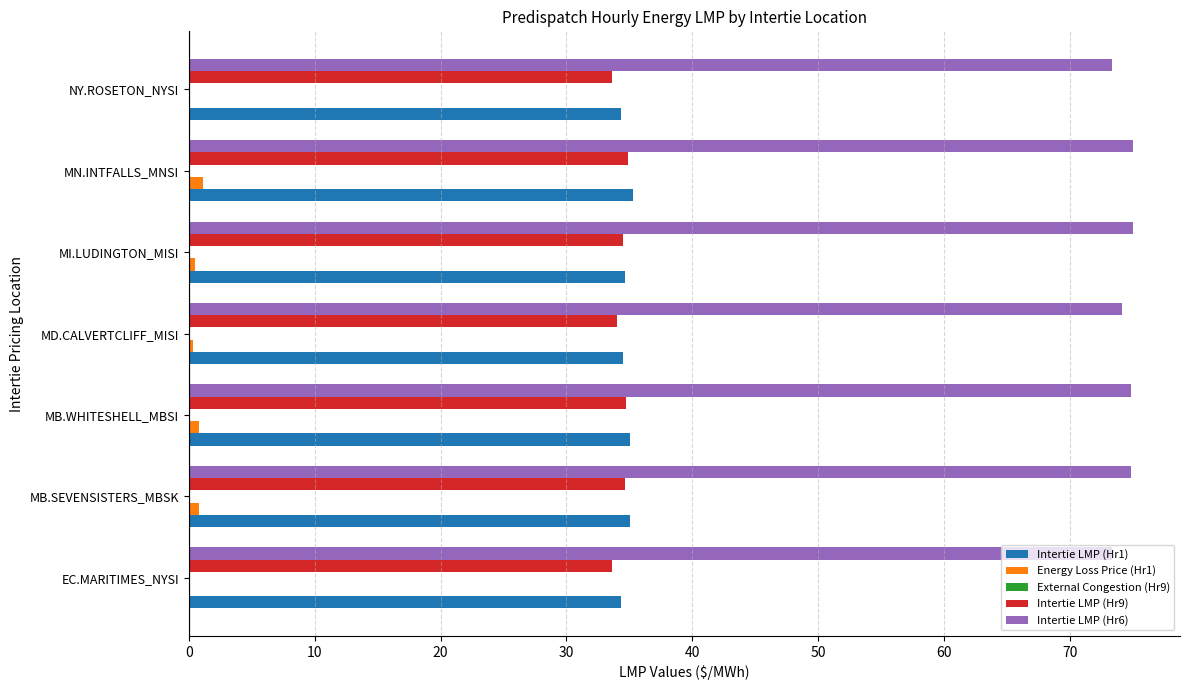

Which series has the widest spread of values?

Intertie LMP (Hr6)